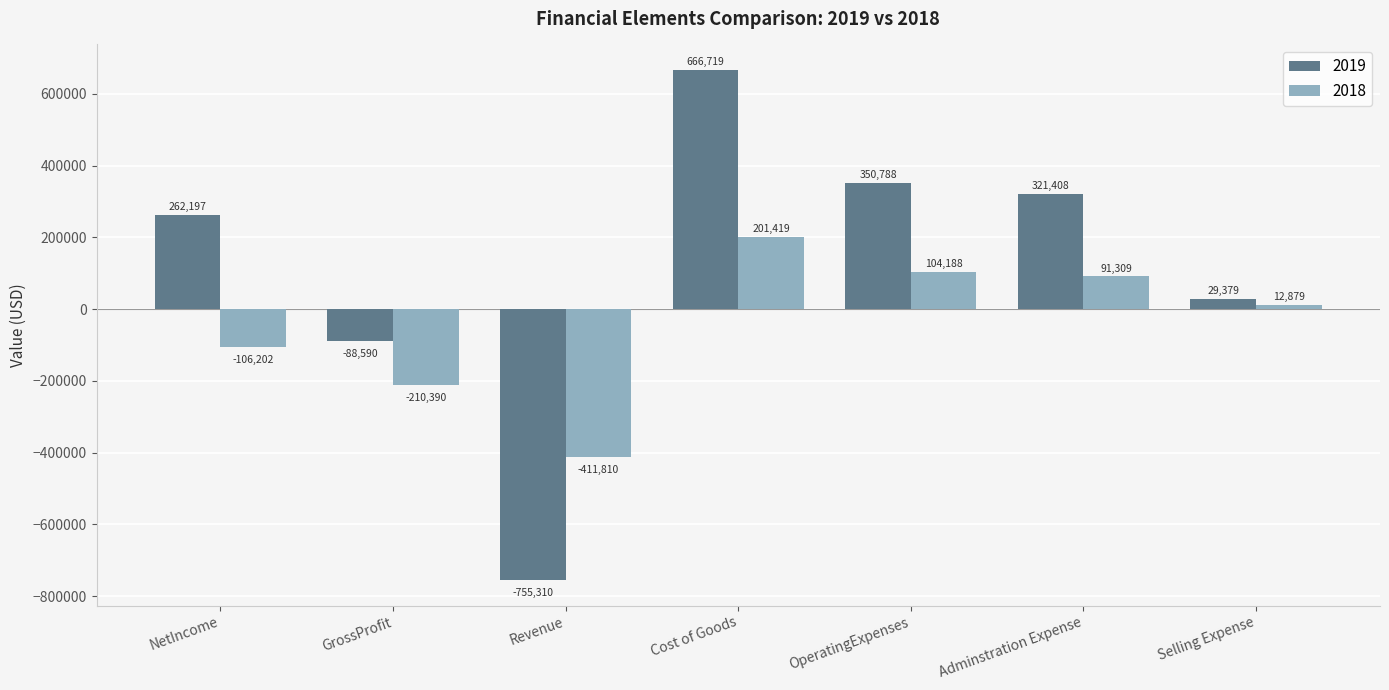

List the series in order of their overall mean, highest first.

2019, 2018